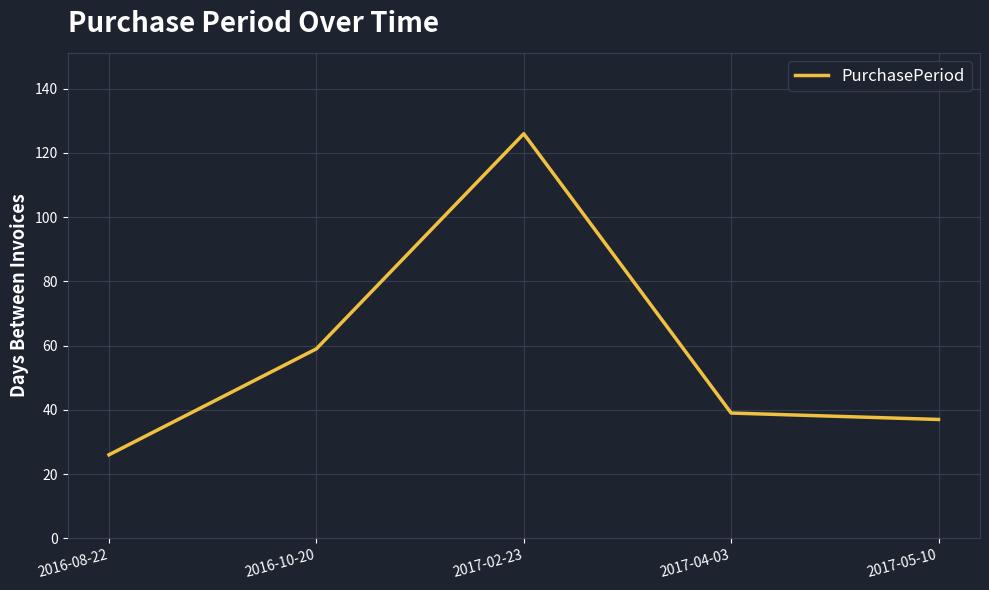

Where is the data nearest to the value 76?

2016-10-20